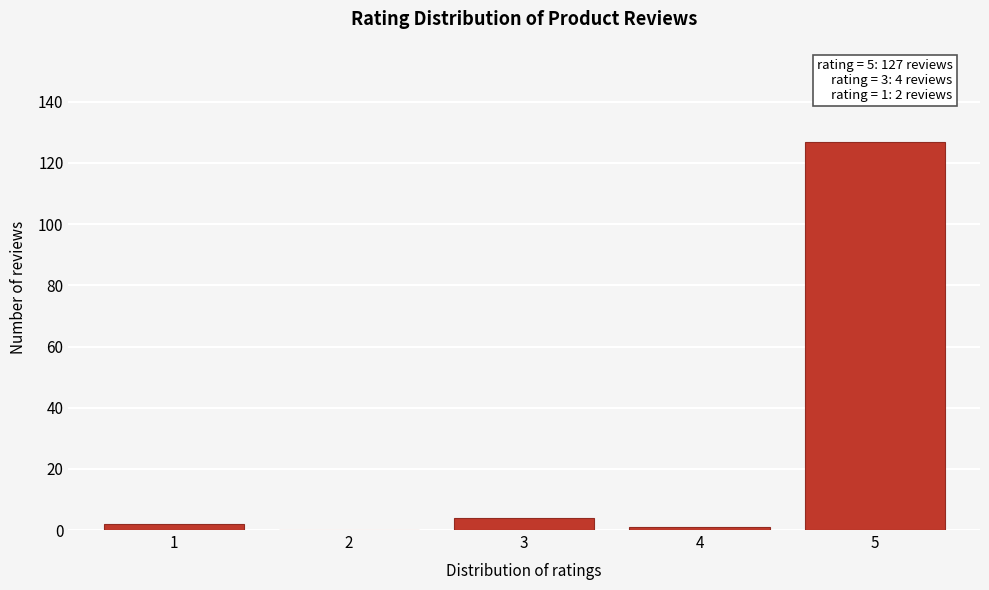

Reading left to right, transcribe all the data shown in this chart.

1=2	2=0	3=4	4=1	5=127